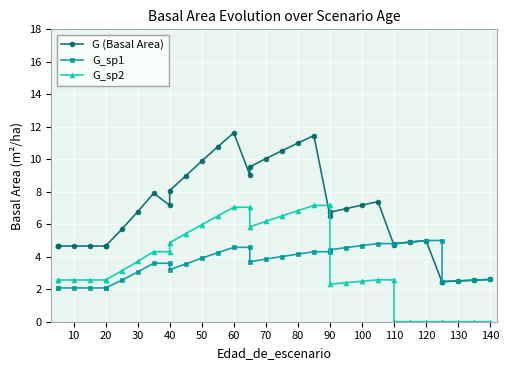

What is the difference between the G_sp1 values at 0 and 26?

2.7